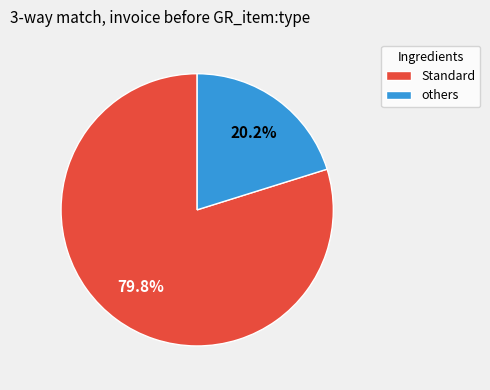

Between Standard and others, which is larger?

Standard